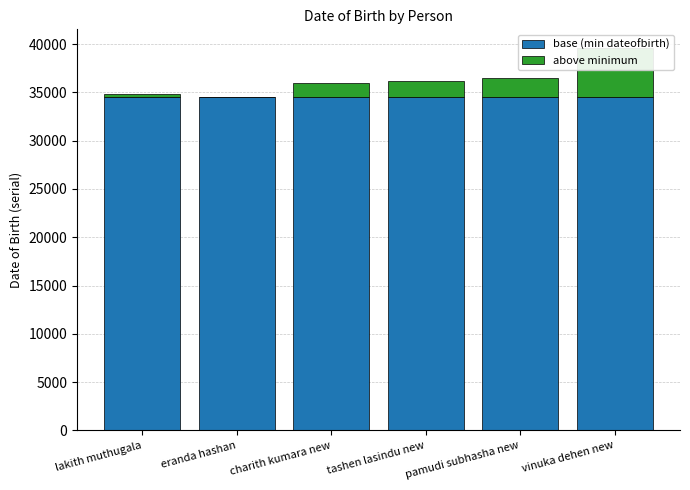

What is the spread (max minus min) of values at vinuka dehen new?

29555